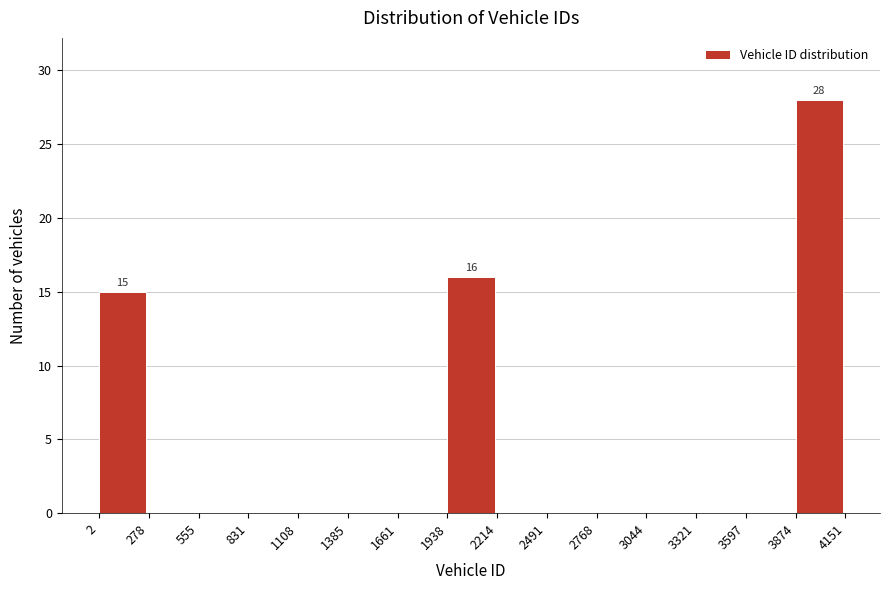

Which range on the x-axis has the tallest bar?

3874 to 4151